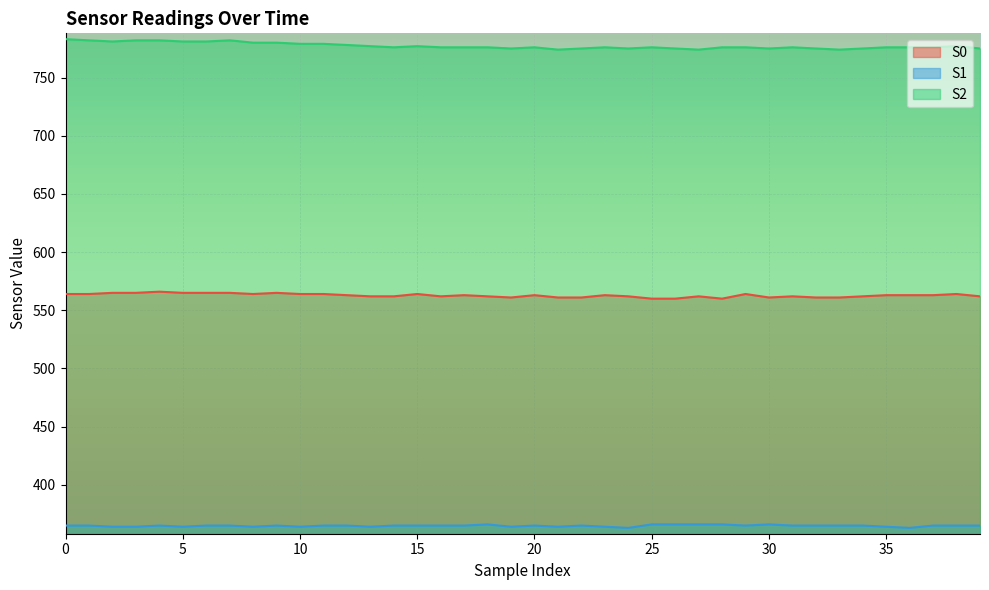

Does the chart display data point markers on the line(s)?

No